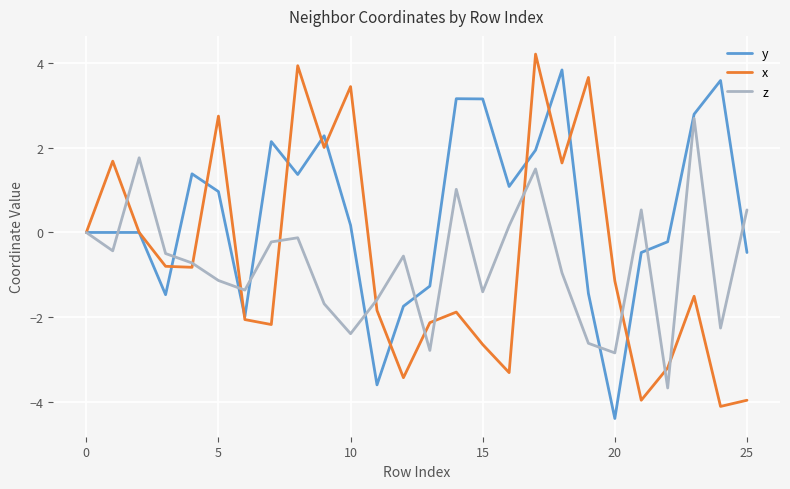

Which series has the largest total across all categories?

y